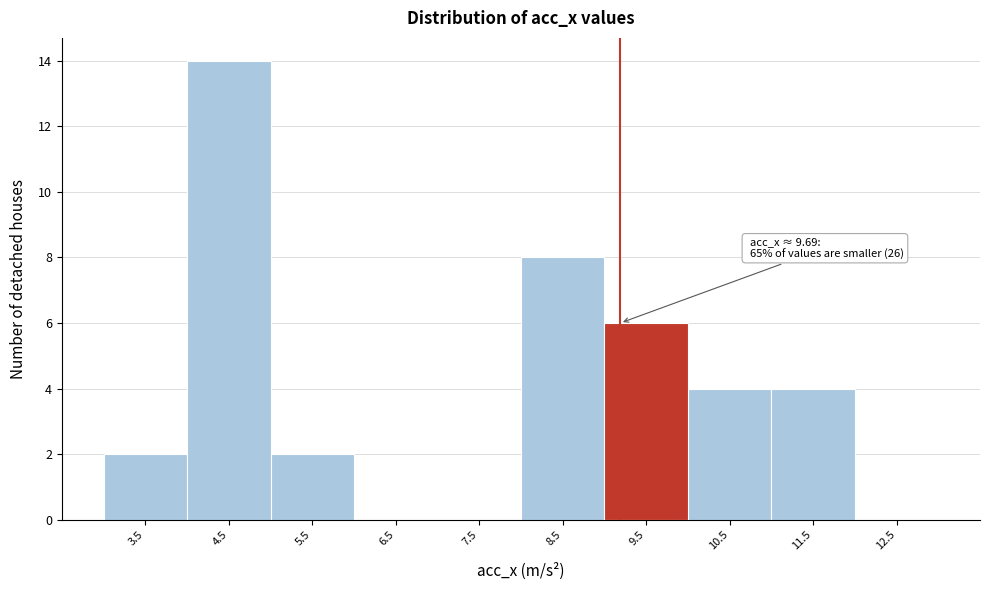

Reading left to right, extract all data points from this chart.

3.5=2	4.5=14	5.5=2	6.5=0	7.5=0	8.5=8	9.5=6	10.5=4	11.5=4	12.5=0